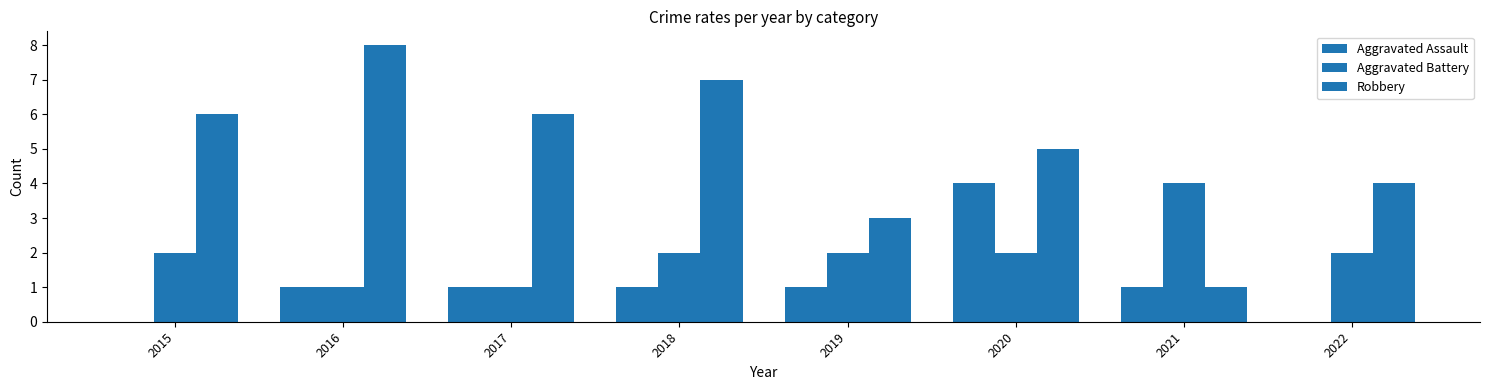

True or false: Robbery has a value of 6 at 2015.

True